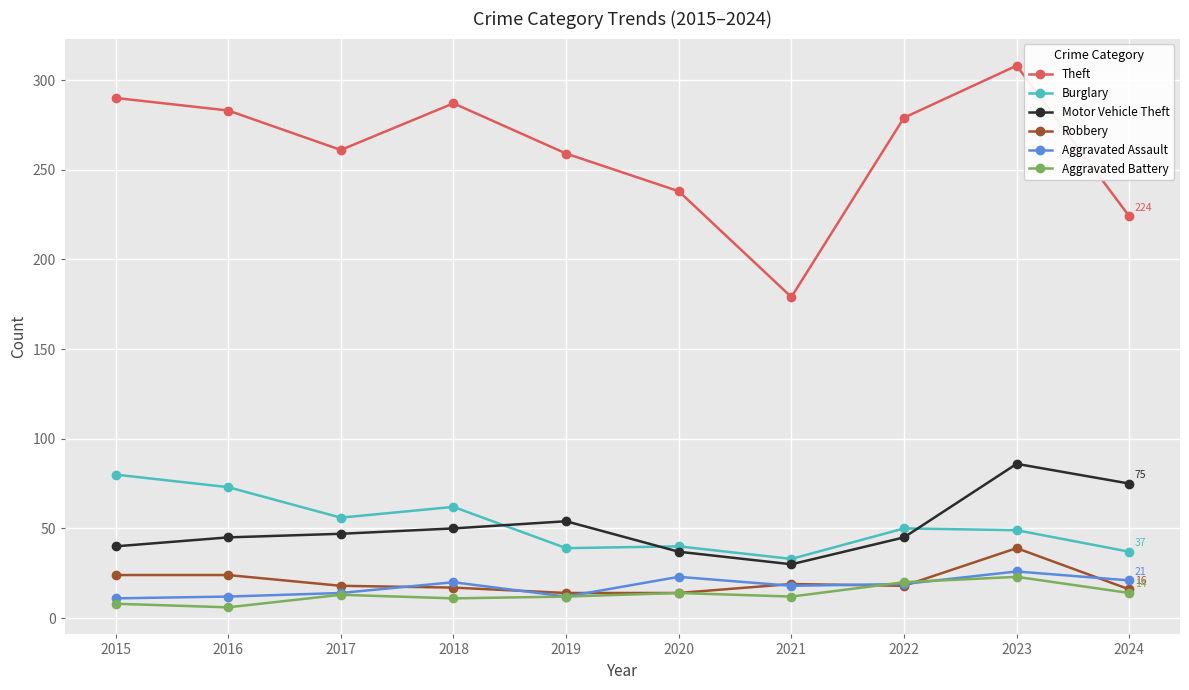

Count the number of data series in this chart.

6